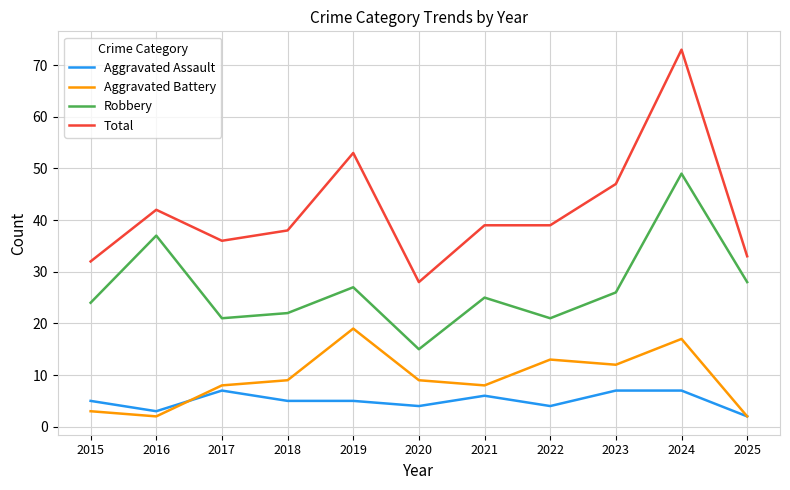

Rank the series by their maximum value, from highest to lowest.

Total, Robbery, Aggravated Battery, Aggravated Assault